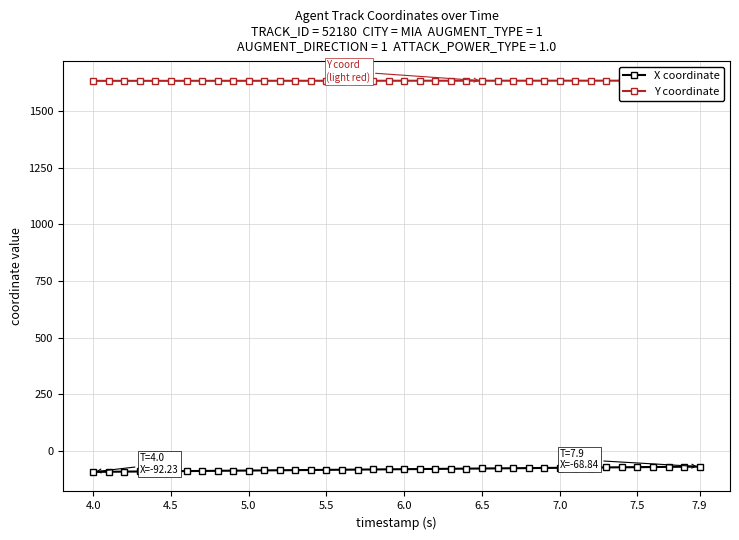

What is the maximum value for X coordinate?

-68.8